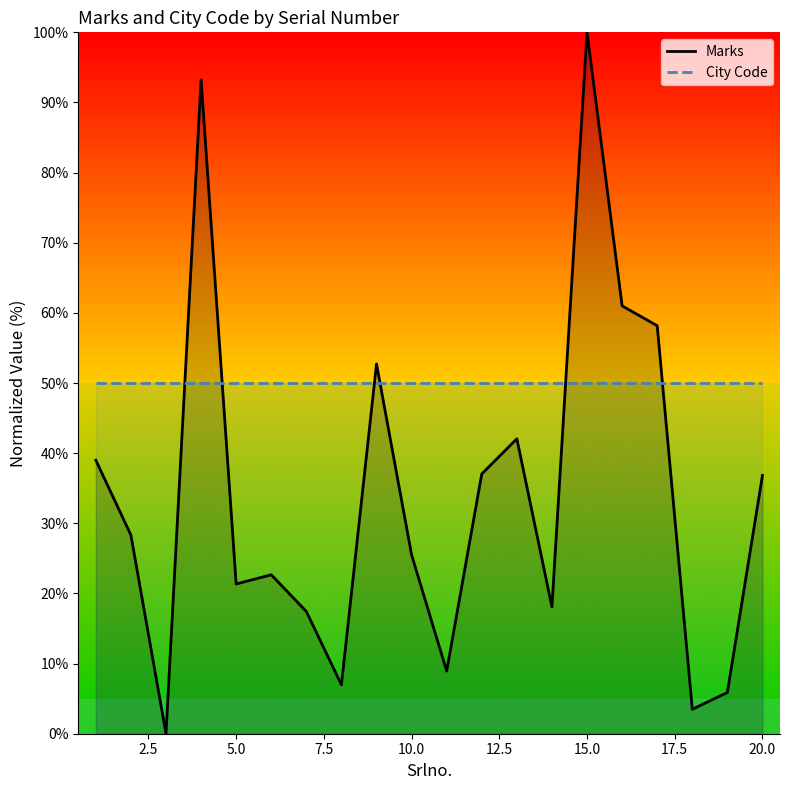

What is the maximum value for Marks?

100.0